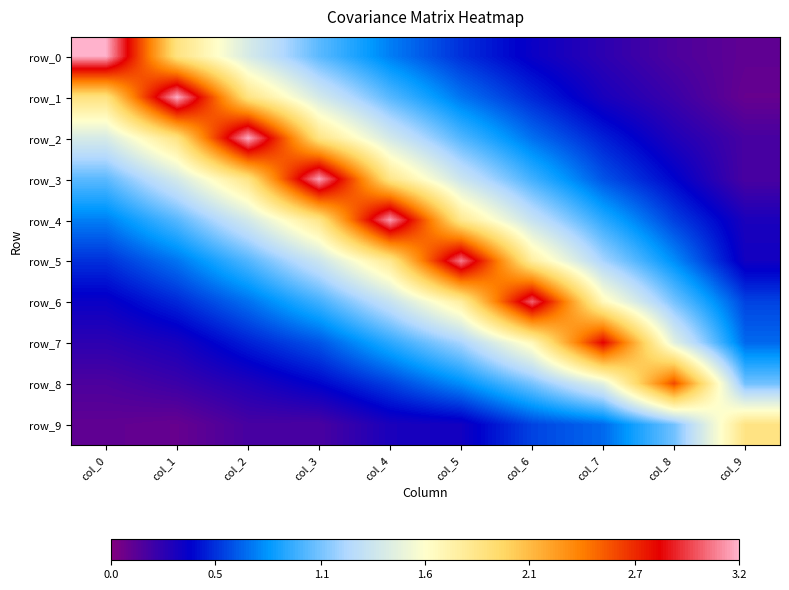

Reading right to left, list all the values displayed in this chart.

row_0: 0.1	0.2	0.3	0.4	0.5	0.7	1.0	1.4	1.9	3.2
row_1: 0.1	0.2	0.3	0.5	0.7	1.0	1.4	1.9	3.2	1.9
row_2: 0.2	0.3	0.5	0.7	1.0	1.4	1.9	3.2	1.9	1.4
row_3: 0.2	0.4	0.6	0.9	1.3	1.9	3.2	1.9	1.4	1.0
row_4: 0.3	0.6	0.9	1.3	1.8	3.1	1.9	1.4	1.0	0.7
row_5: 0.3	0.8	1.2	1.8	3.1	1.8	1.3	1.0	0.7	0.5
row_6: 0.6	1.1	1.7	3.0	1.8	1.3	0.9	0.7	0.5	0.4
row_7: 0.7	1.4	2.8	1.7	1.2	0.9	0.6	0.5	0.3	0.3
row_8: 1.1	2.6	1.4	1.1	0.8	0.6	0.4	0.3	0.2	0.2
row_9: 1.9	1.1	0.7	0.6	0.3	0.3	0.2	0.2	0.1	0.1